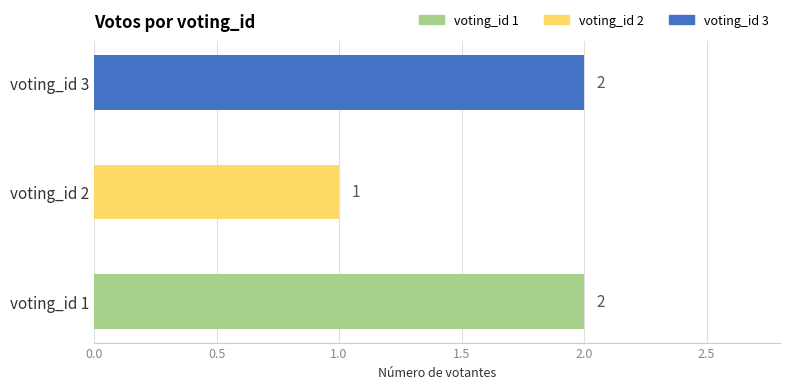

At which label is the value closest to 1?

voting_id 2